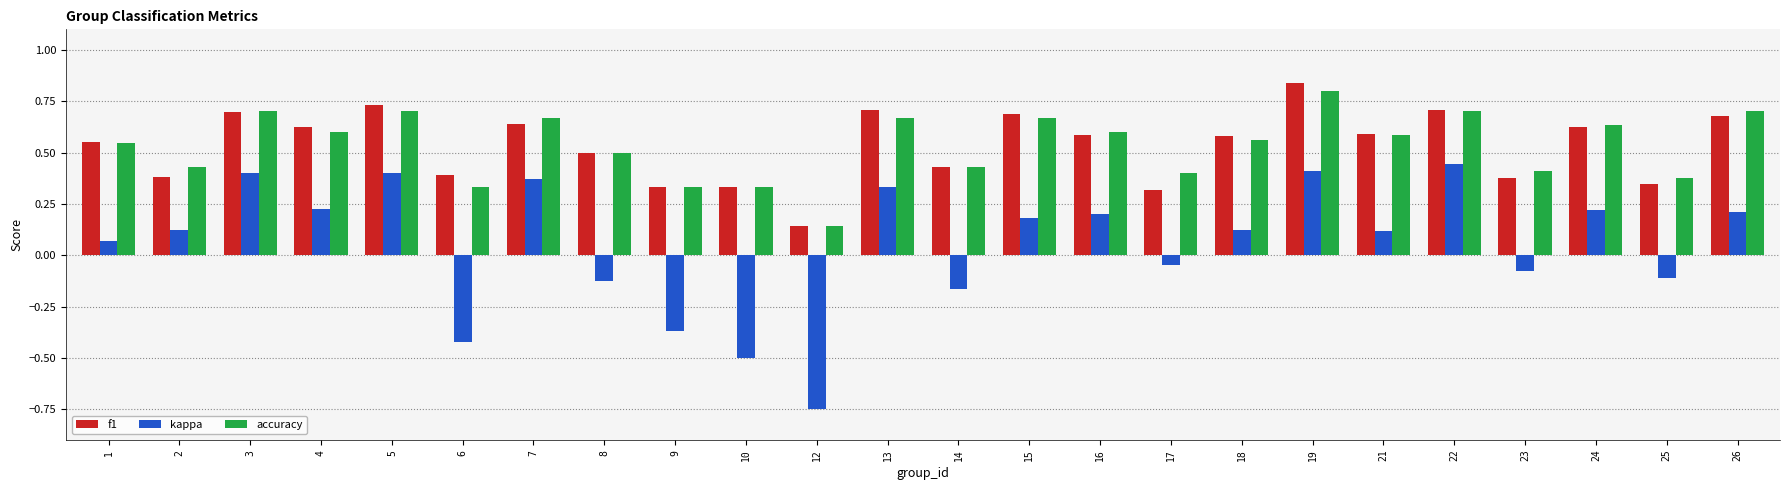

The value of kappa at 3 is 0.1. True or false?

False